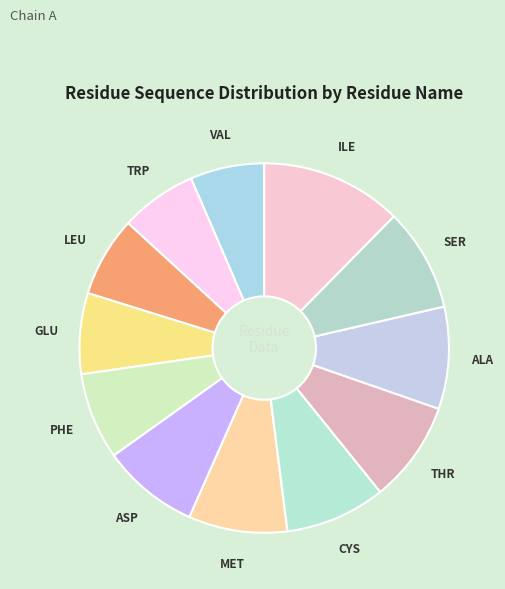

Is the sum of TRP and ALA greater than half?

No